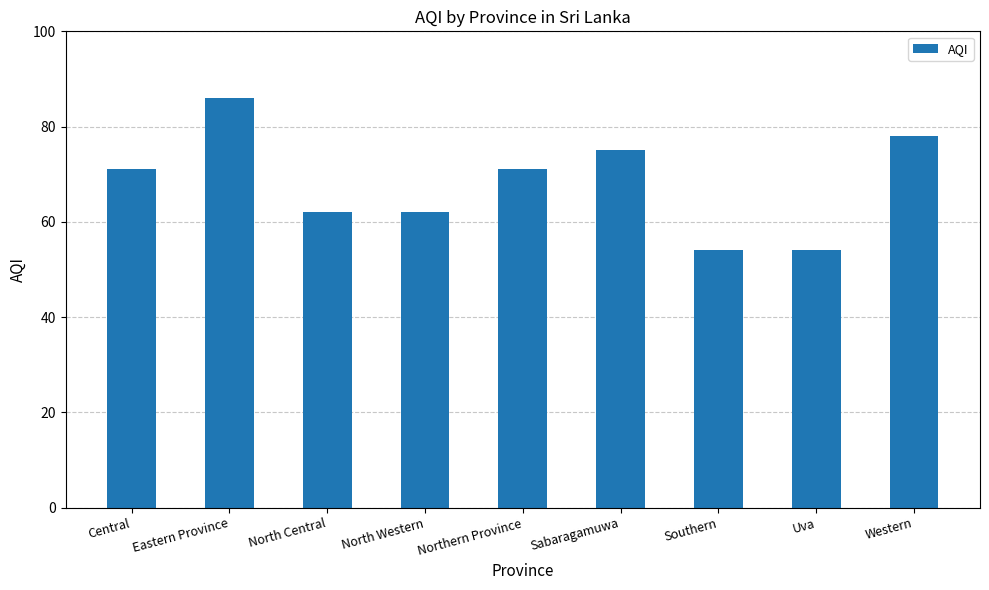

What is the ratio of the value at North Central to the value at Uva?

1.1